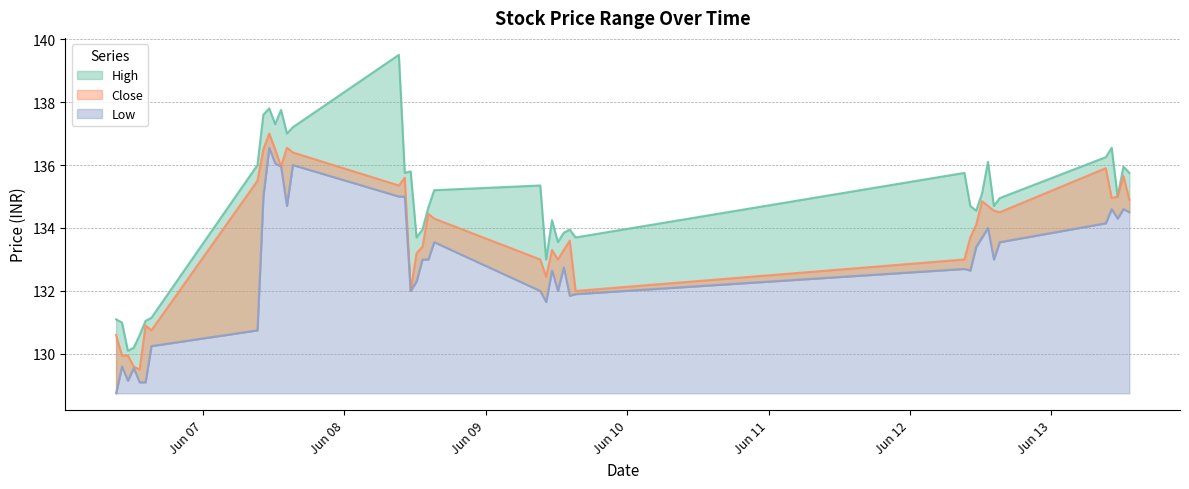

True or false: Close and High cross at least once.

False